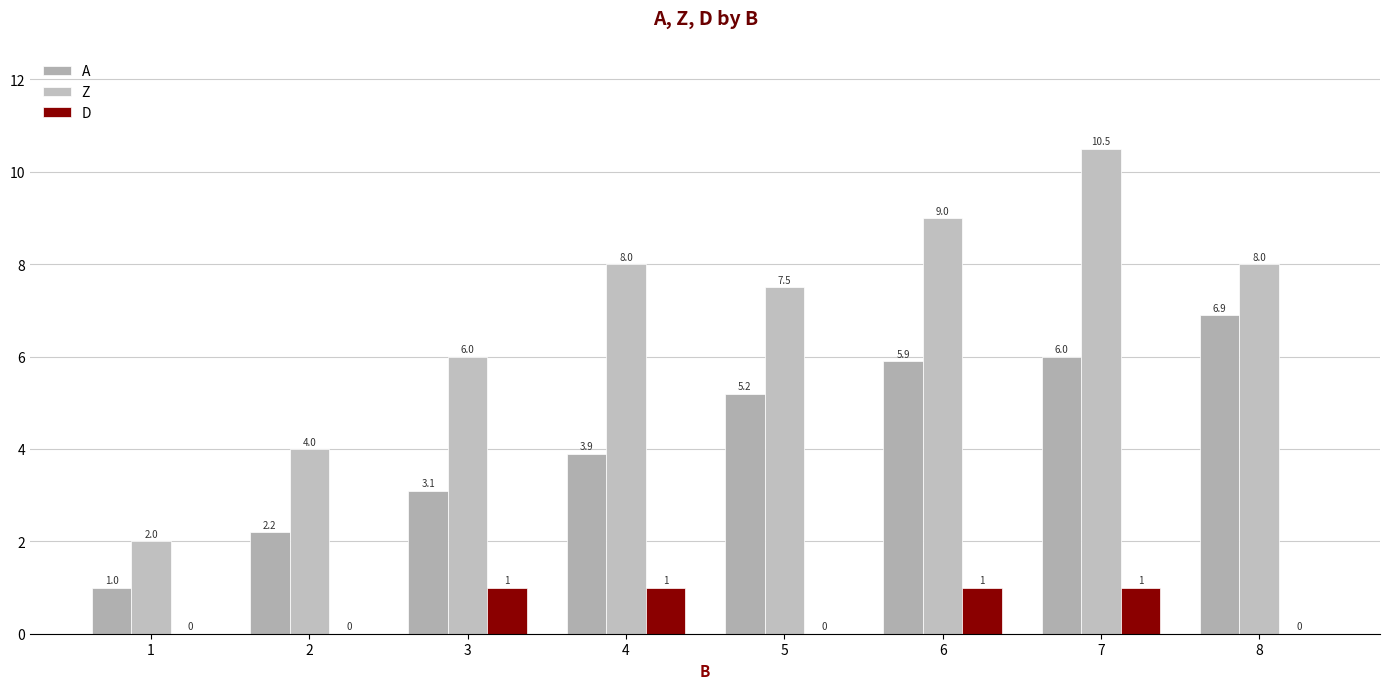

How many data points does each series have?

8